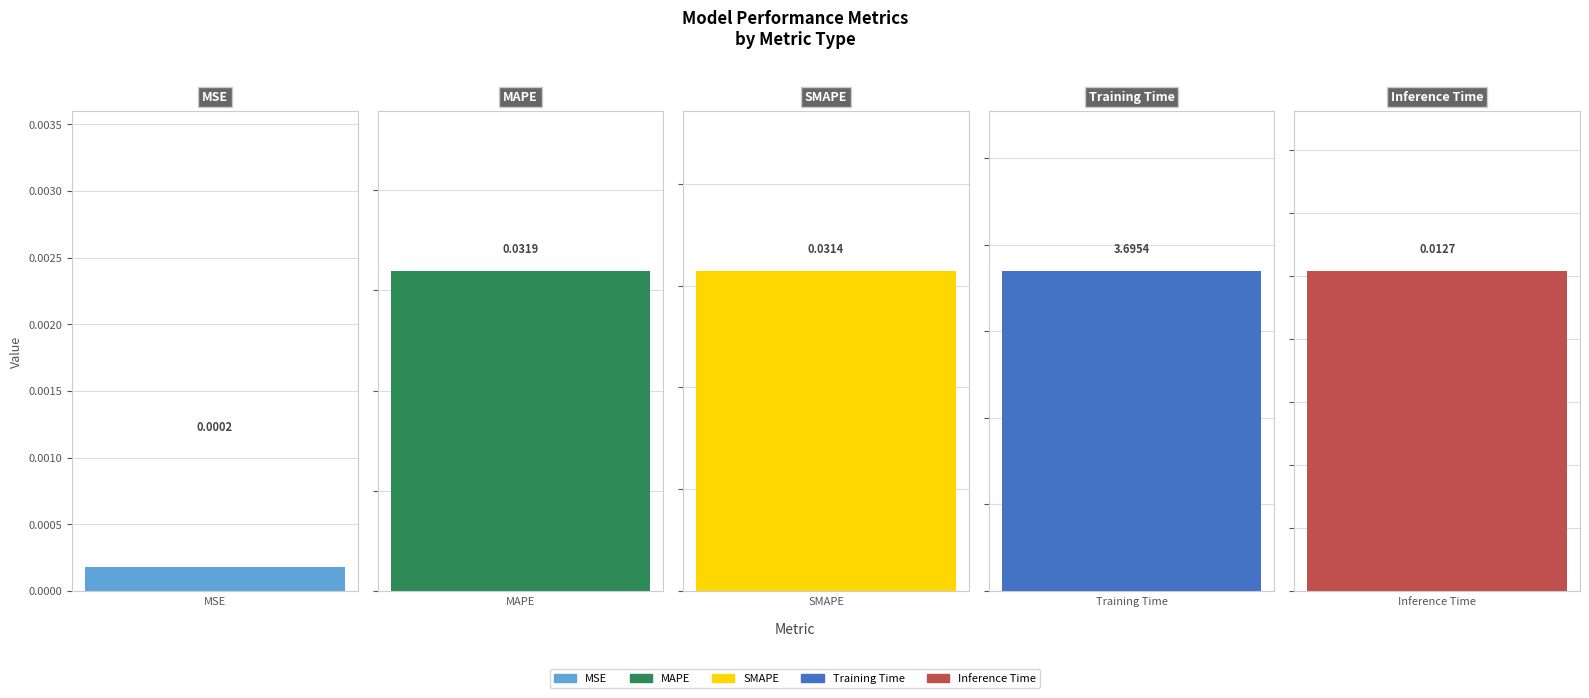

Is it true that the value at MAPE is 0.0?

True